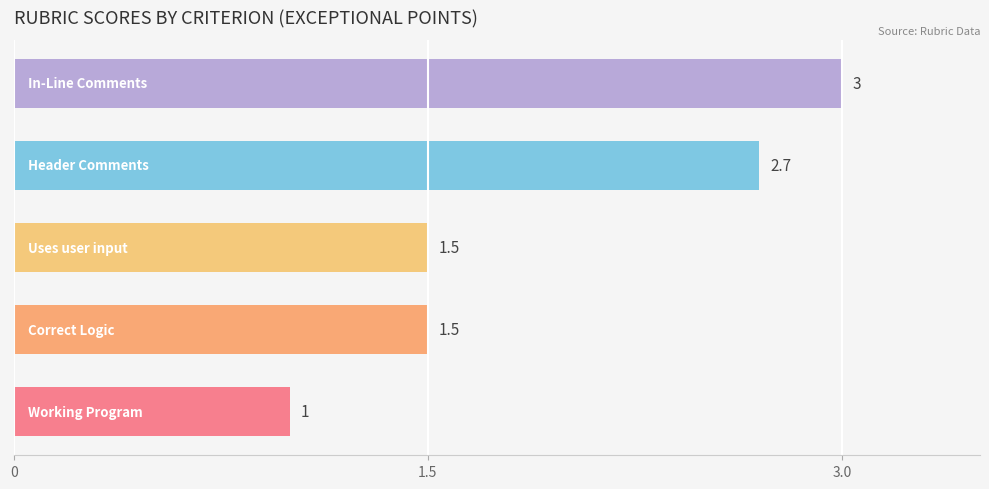

What is the minimum value shown in the chart?

1.0